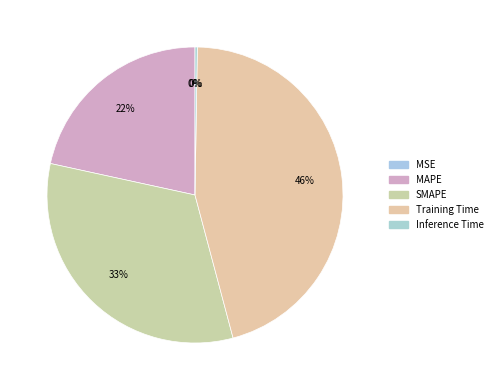

True or false: MSE accounts for 1% of the total.

False